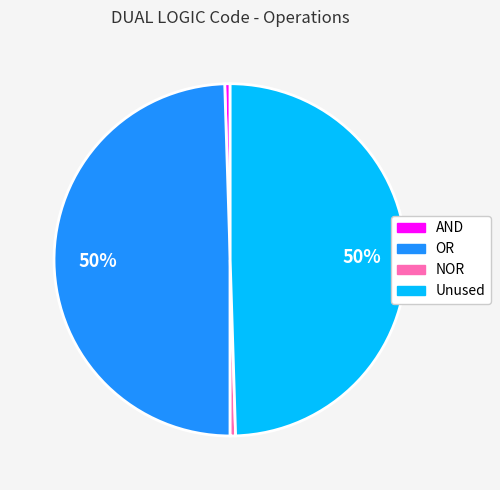

To the nearest percent, what is the difference between the largest and smallest slice percentages?

50%